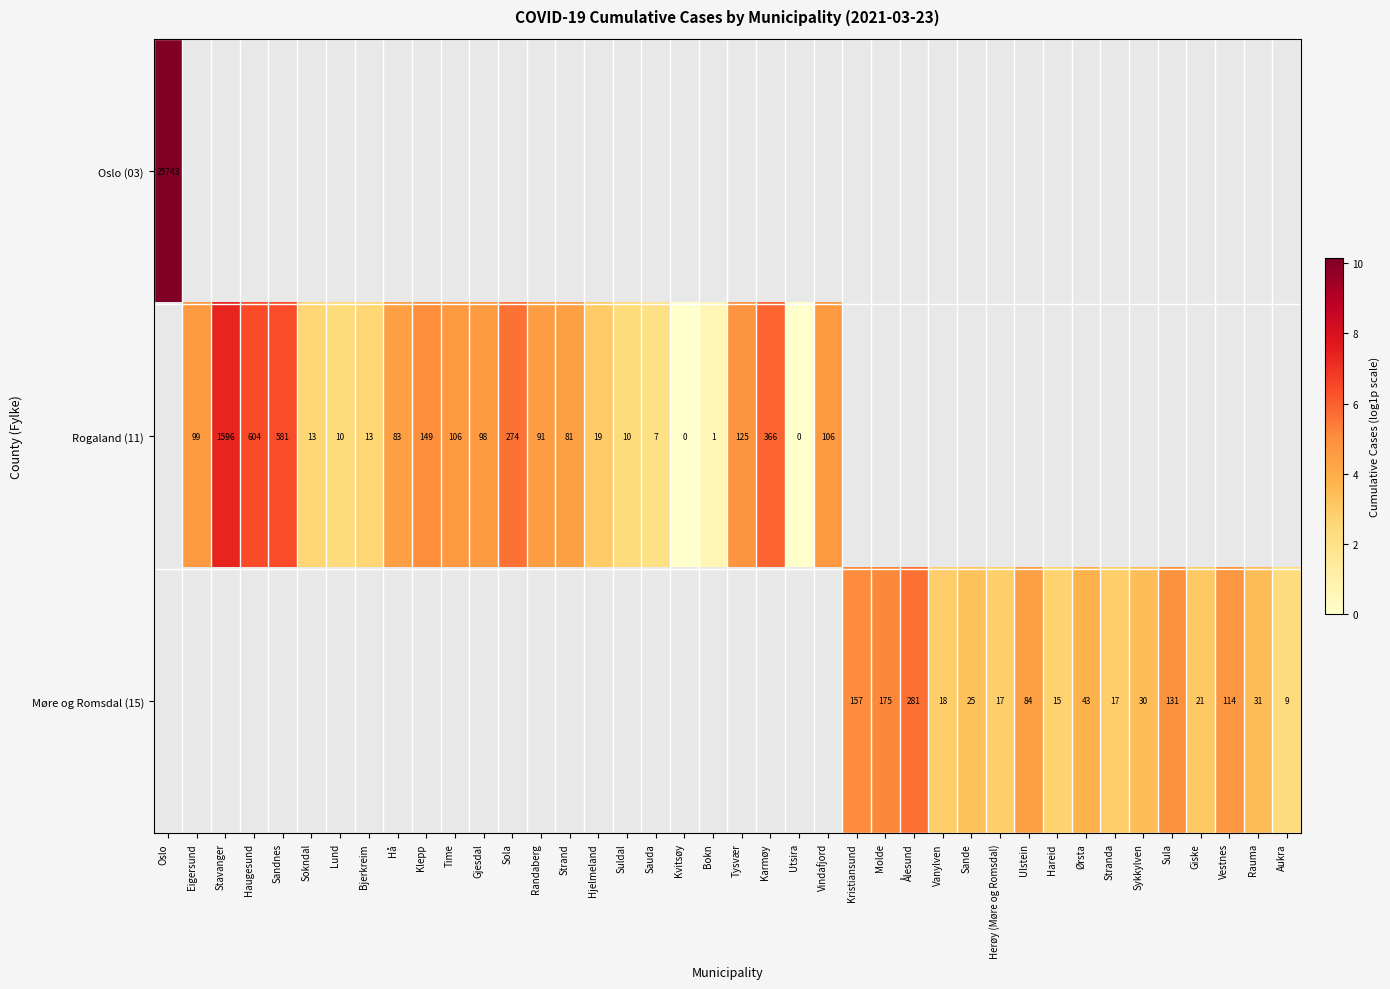

Is the value of Møre og Romsdal (15) at Stranda greater than the value of Rogaland (11) at Bjerkreim?

Yes